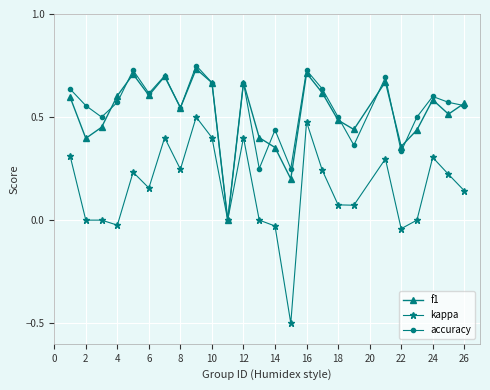

How many accuracy values are between 0 and 1?

25